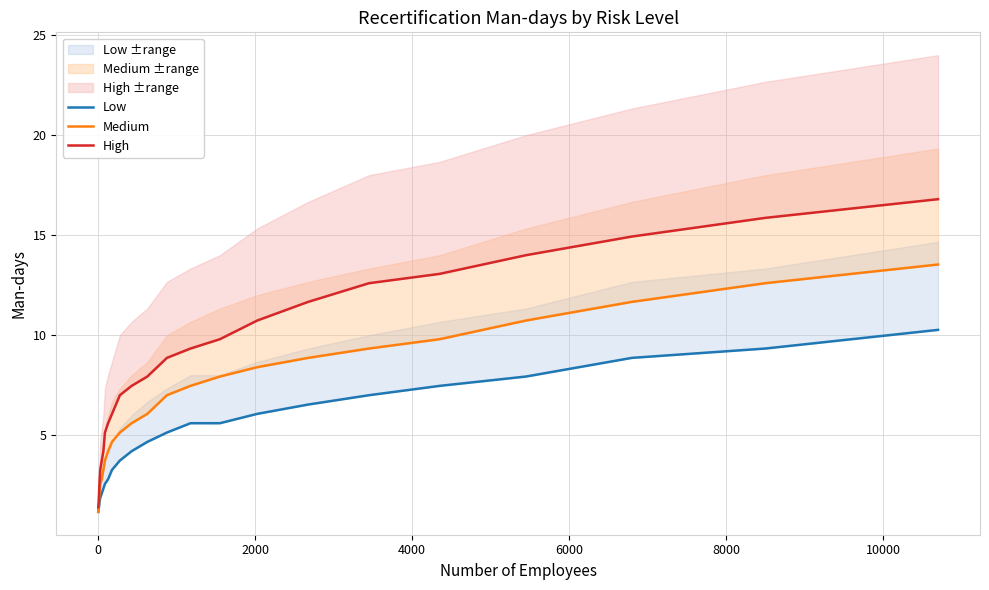

What is the difference between the maximum and second lowest values in the High series?

15.2